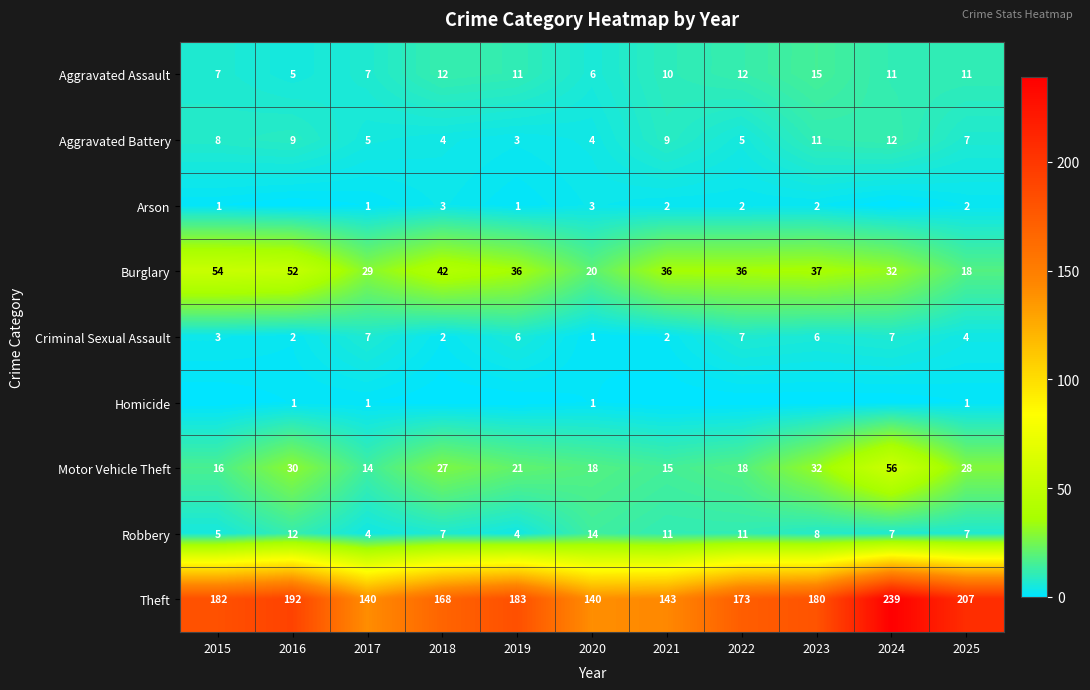

Which category has the lowest value in the Criminal Sexual Assault series?

2020